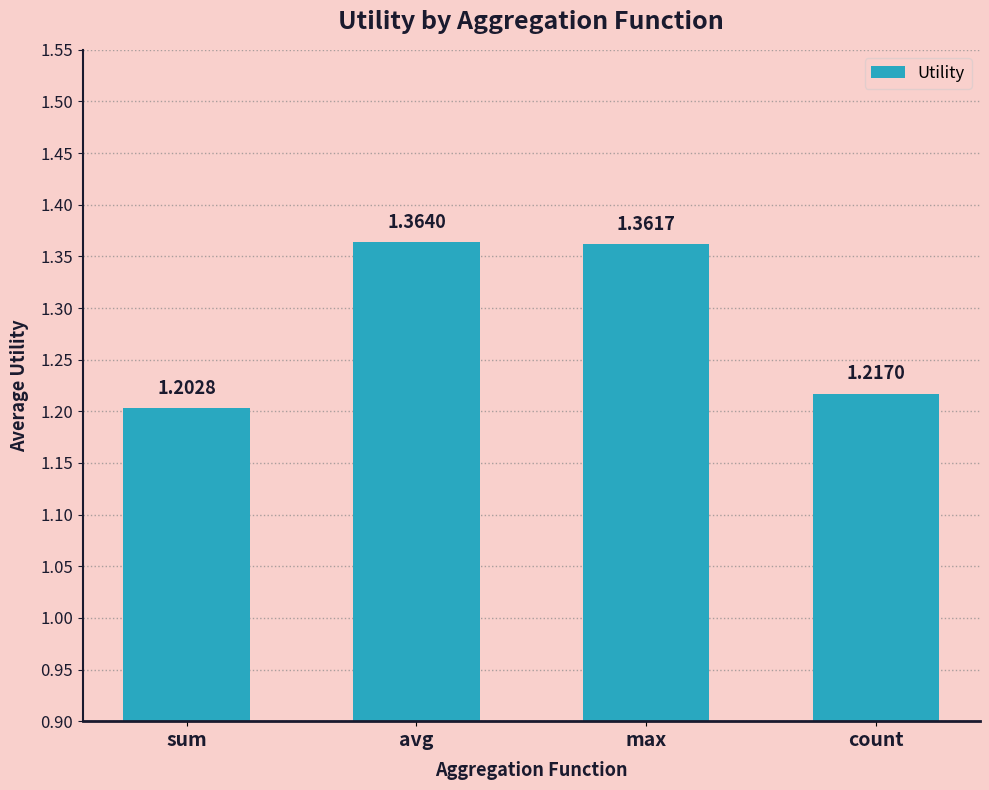

The chart shows a value of 1.8 at count. True or false?

False